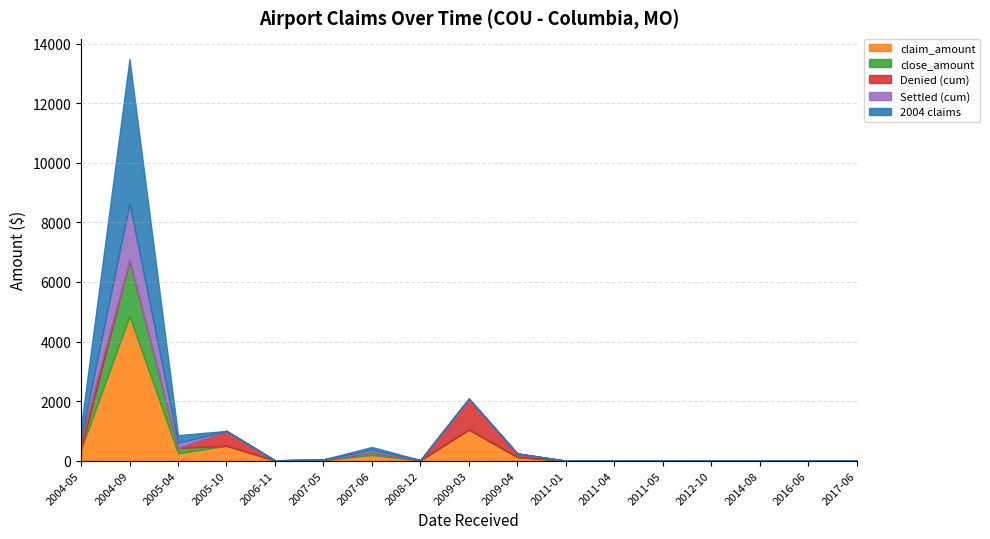

What is the difference between the maximum and minimum values in the Denied series?

1042.3